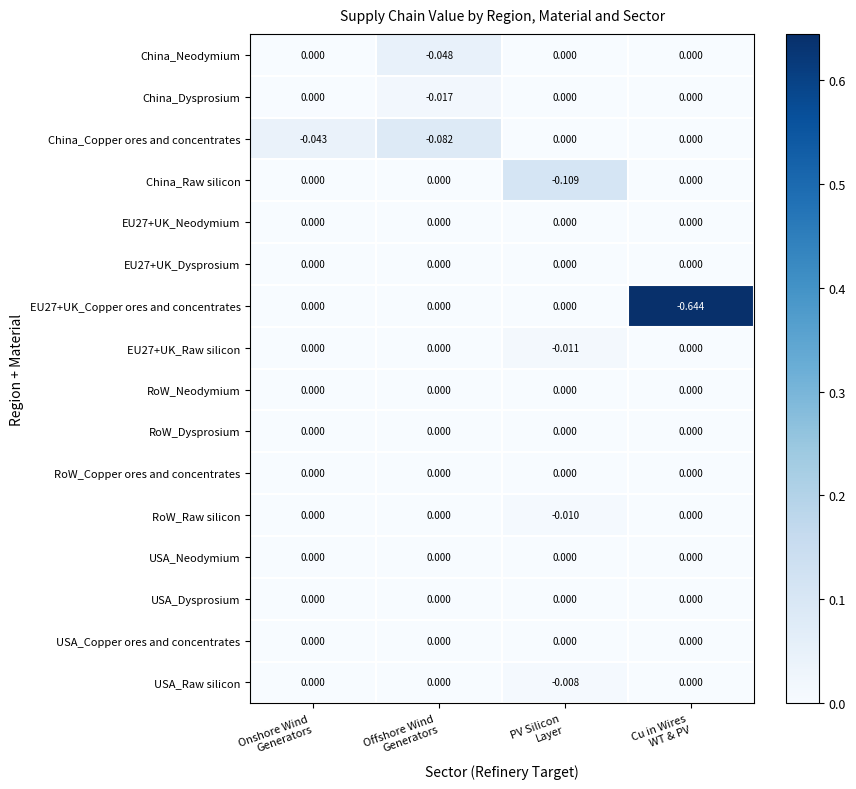

Which series changed the most between PV Silicon
Layer and Cu in Wires
WT & PV?

EU27+UK_Copper ores and concentrates